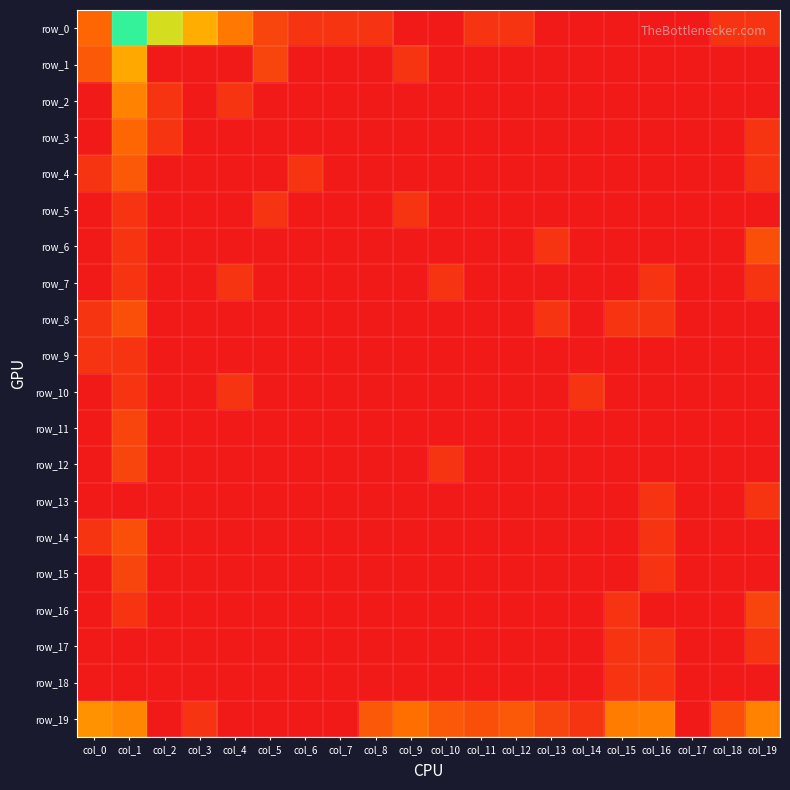

Rank the series by their maximum value, from lowest to highest.

row_5, row_7, row_9, row_10, row_13, row_17, row_18, row_11, row_12, row_15, row_16, row_6, row_8, row_14, row_4, row_3, row_2, row_19, row_1, row_0